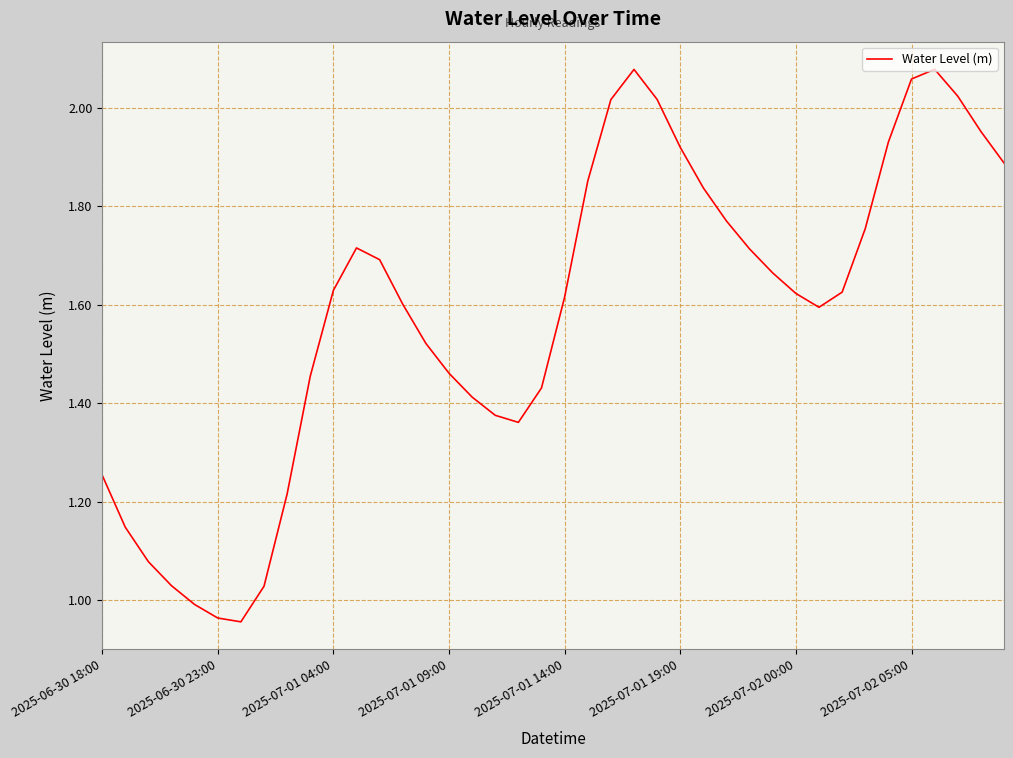

What is the minimum value shown in the chart?

1.0